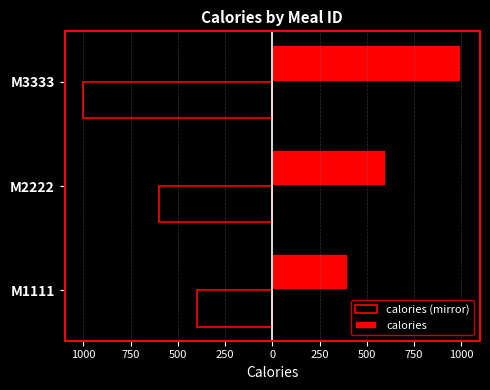

What is the minimum value shown in the chart?

-1000